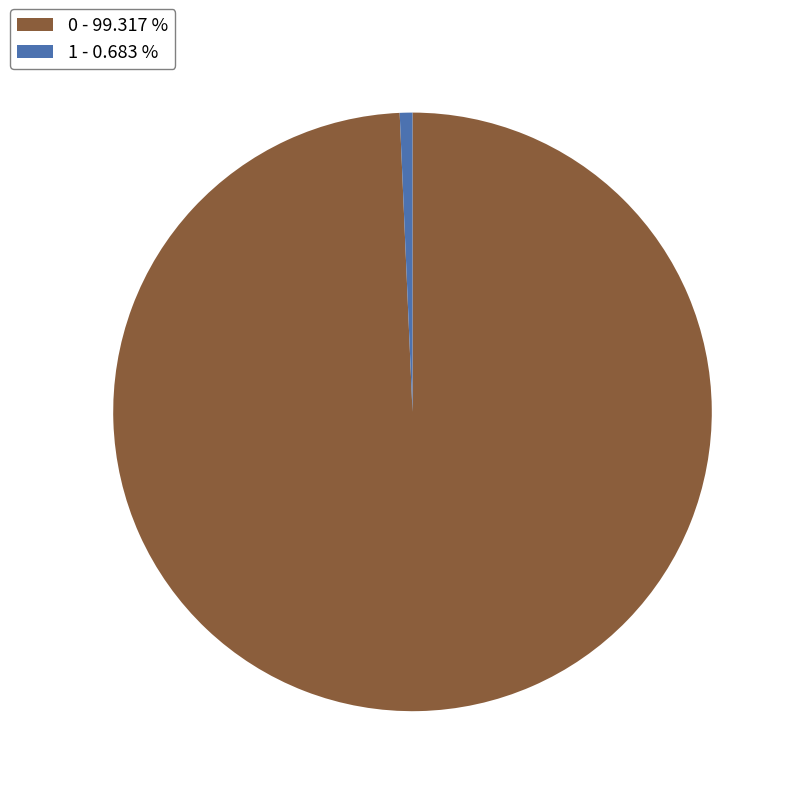

Rank the categories by value from highest to lowest.

0, 1